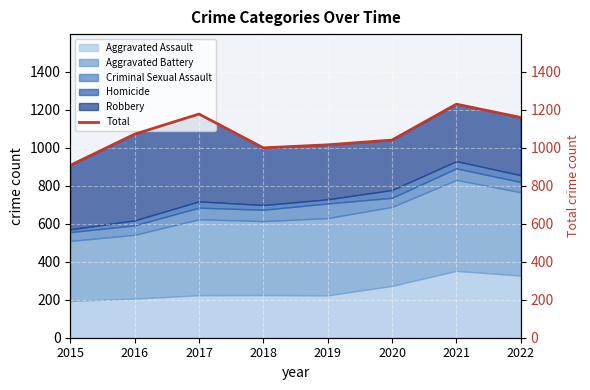

Rank the categories by value from highest to lowest.

2021, 2017, 2022, 2016, 2020, 2019, 2018, 2015